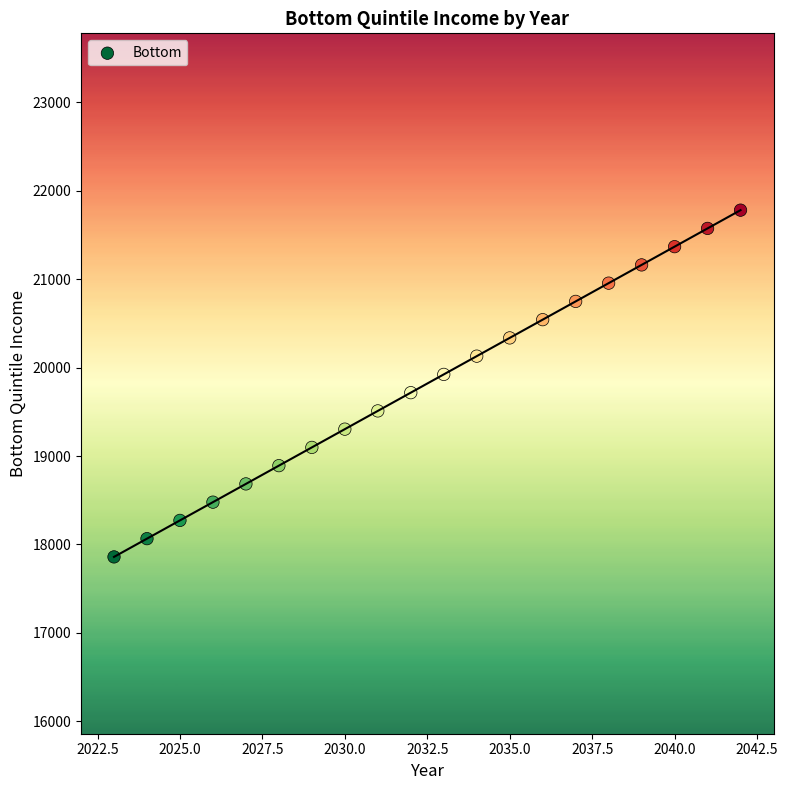

What is the range of Y values (max minus min)?

3922.1